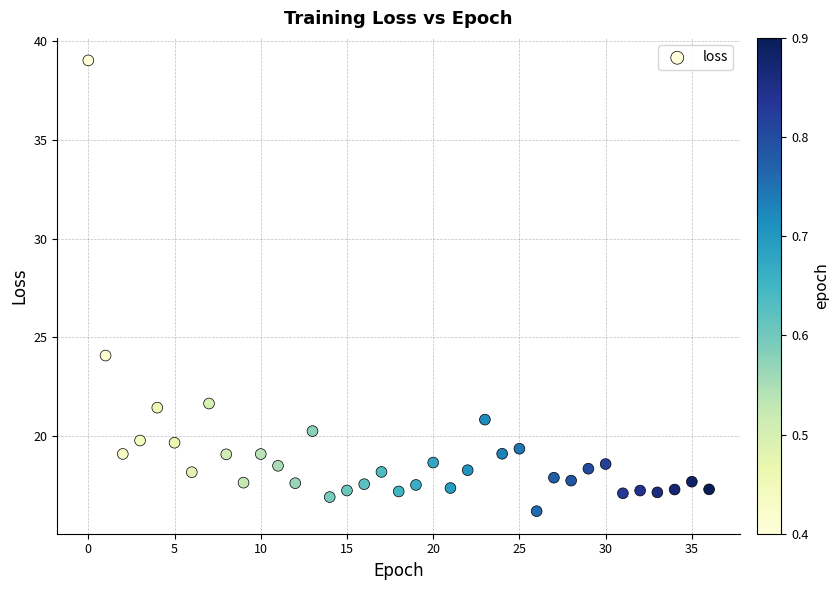

What is the range of Y values (max minus min)?

22.8